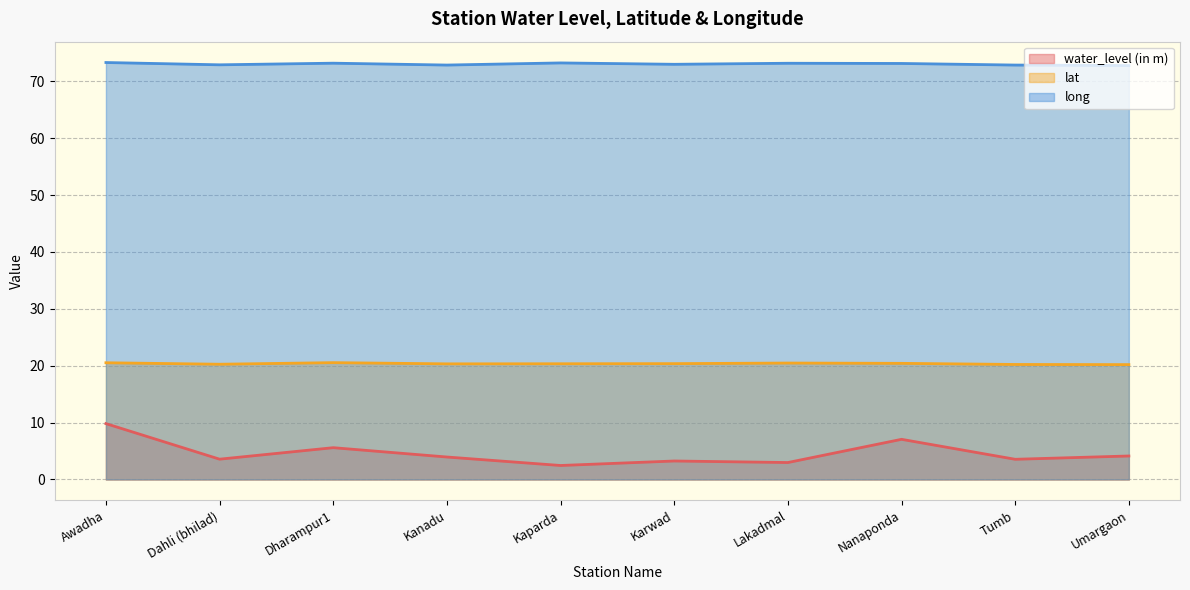

The value of lat at Karwad is 20.4. True or false?

True